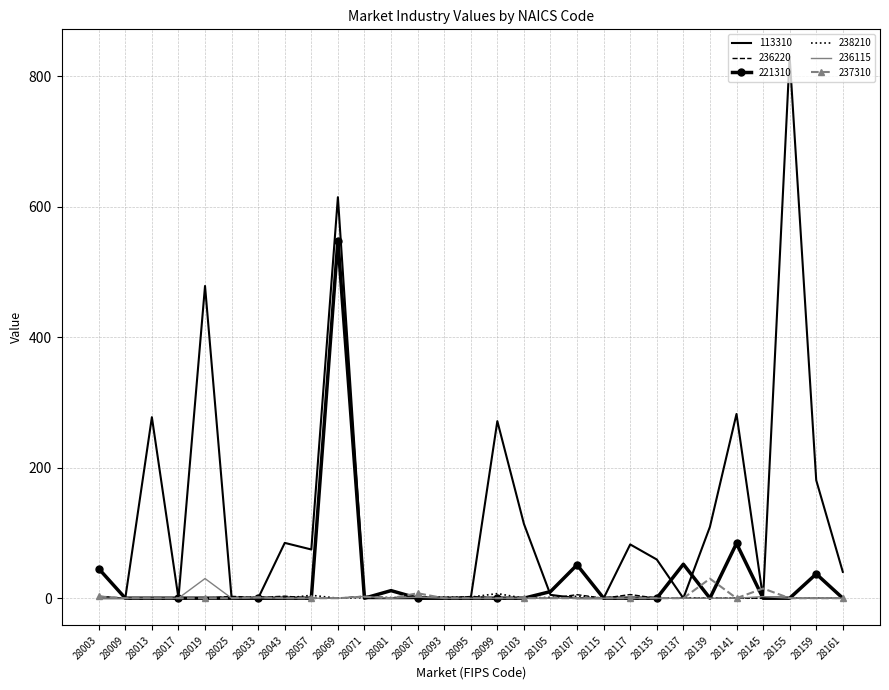

True or false: 113310 and 237310 intersect in this chart.

True